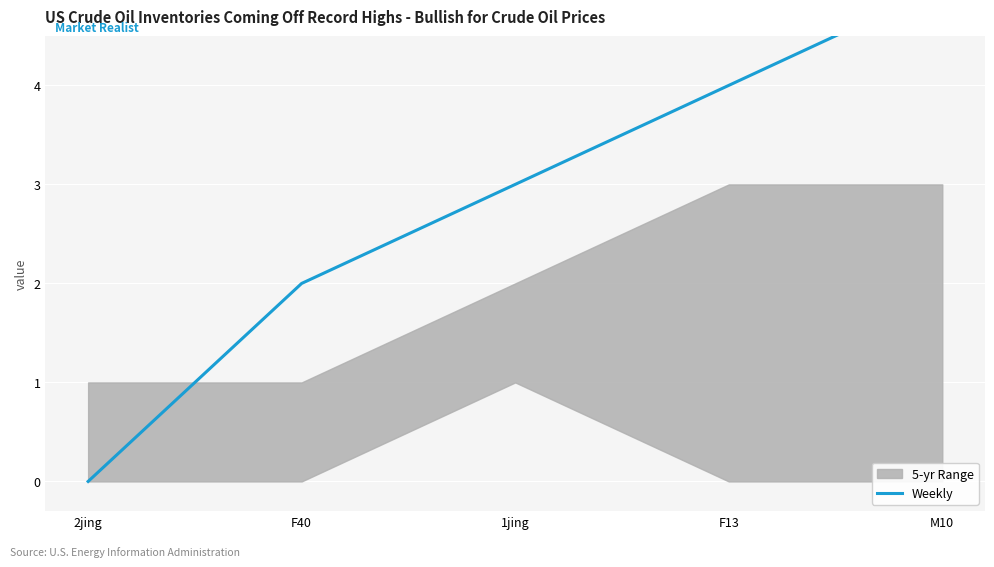

Where is the data nearest to the value 2?

F40